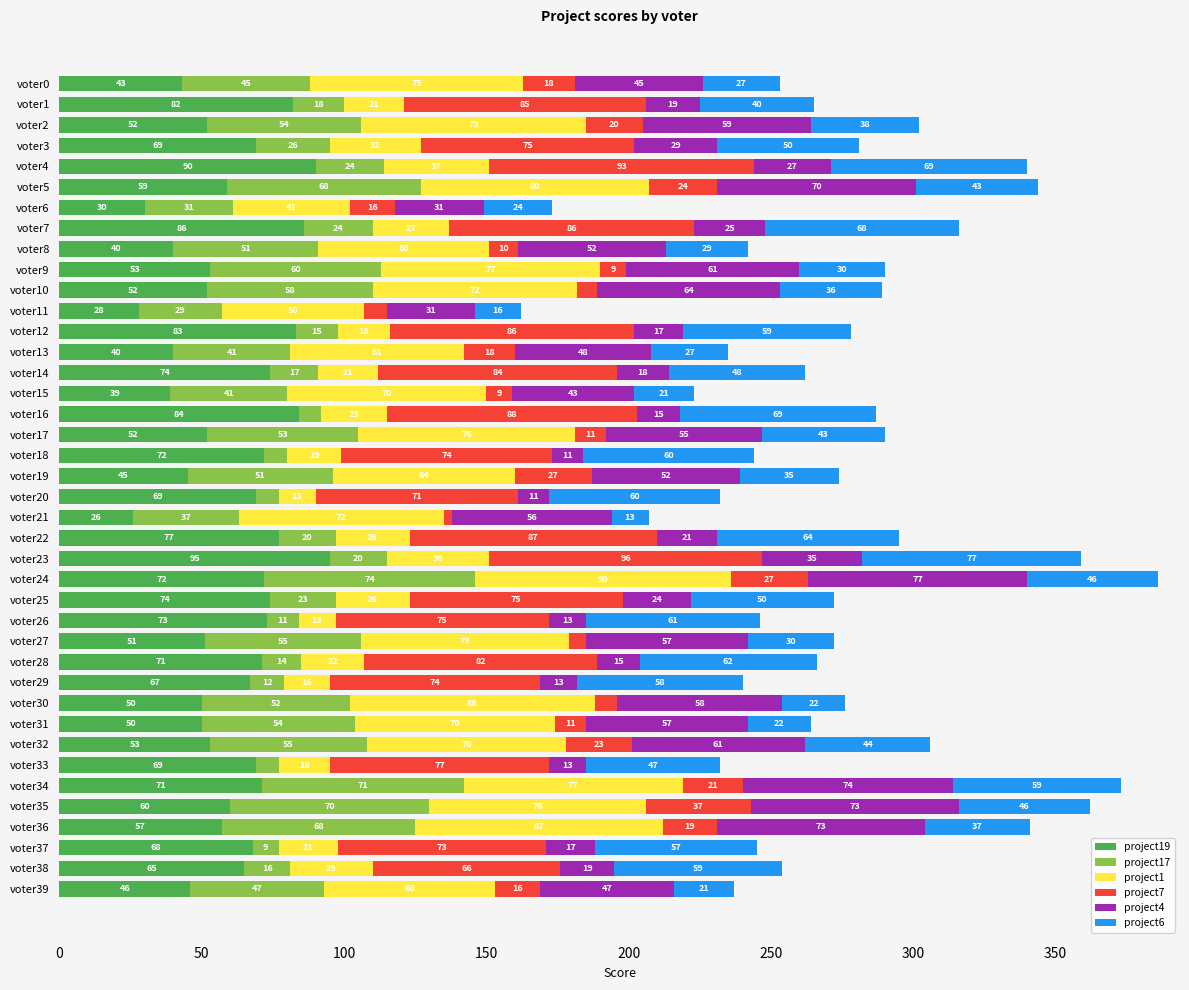

What is the total value across all series at voter3?

281